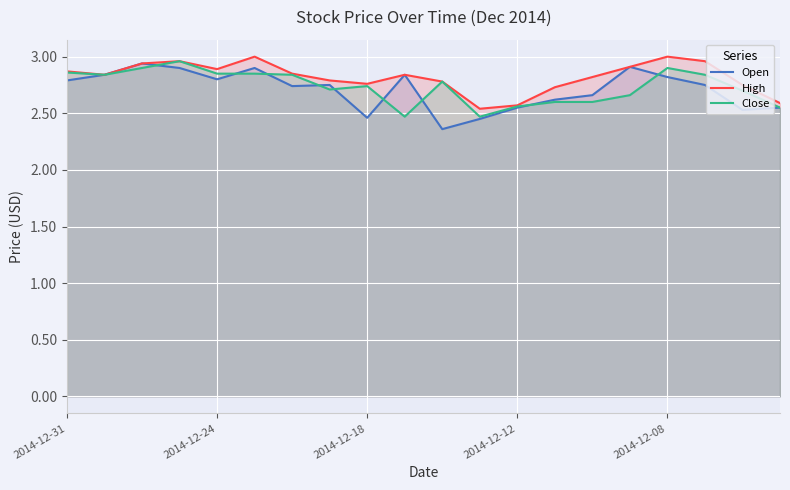

The Open series shows 2.7 at 14. True or false?

True